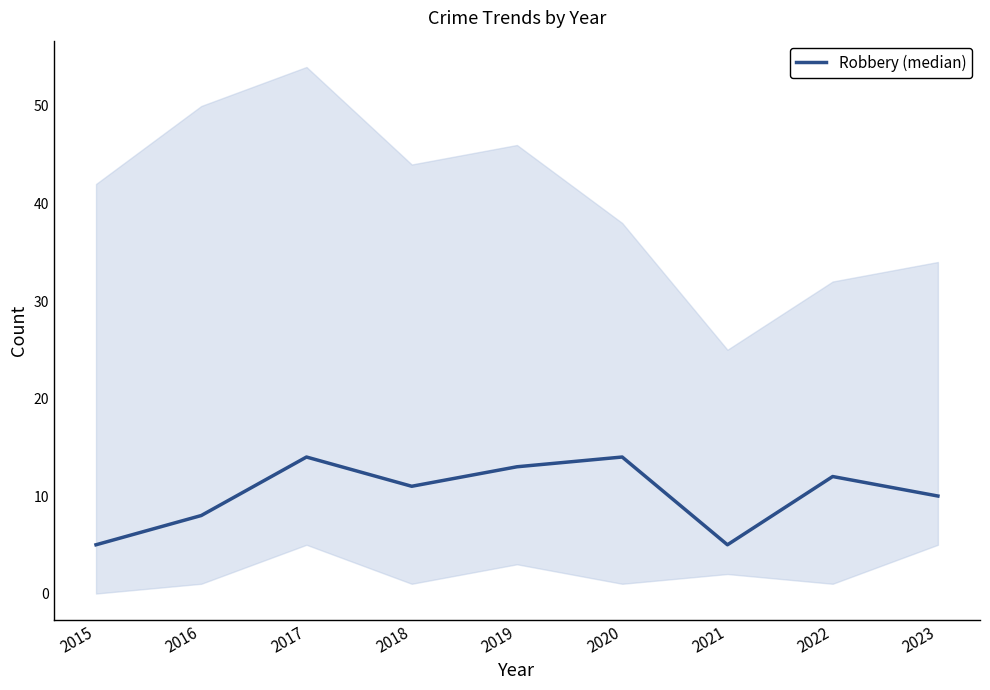

Is this an area chart (filled region under the line)?

No